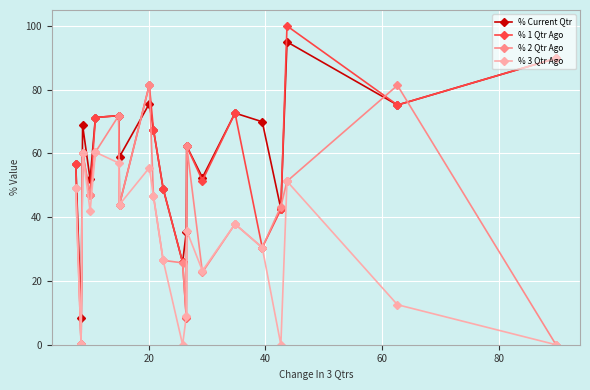

In % Current Qtr, how many points are lower than both neighbors (excluding endpoints)?

7